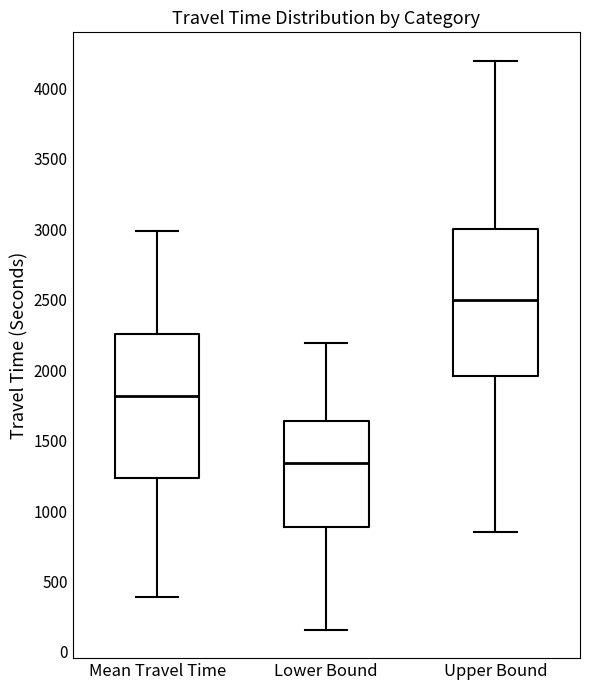

Which box's median line is the highest?

Upper Bound